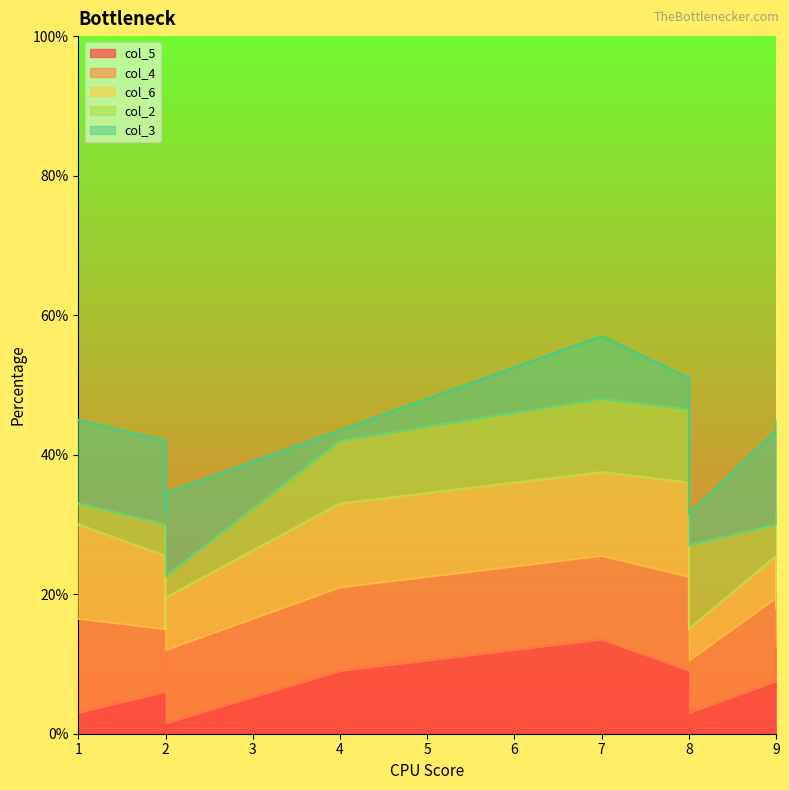

How many data points in col_6 are above 7?

4